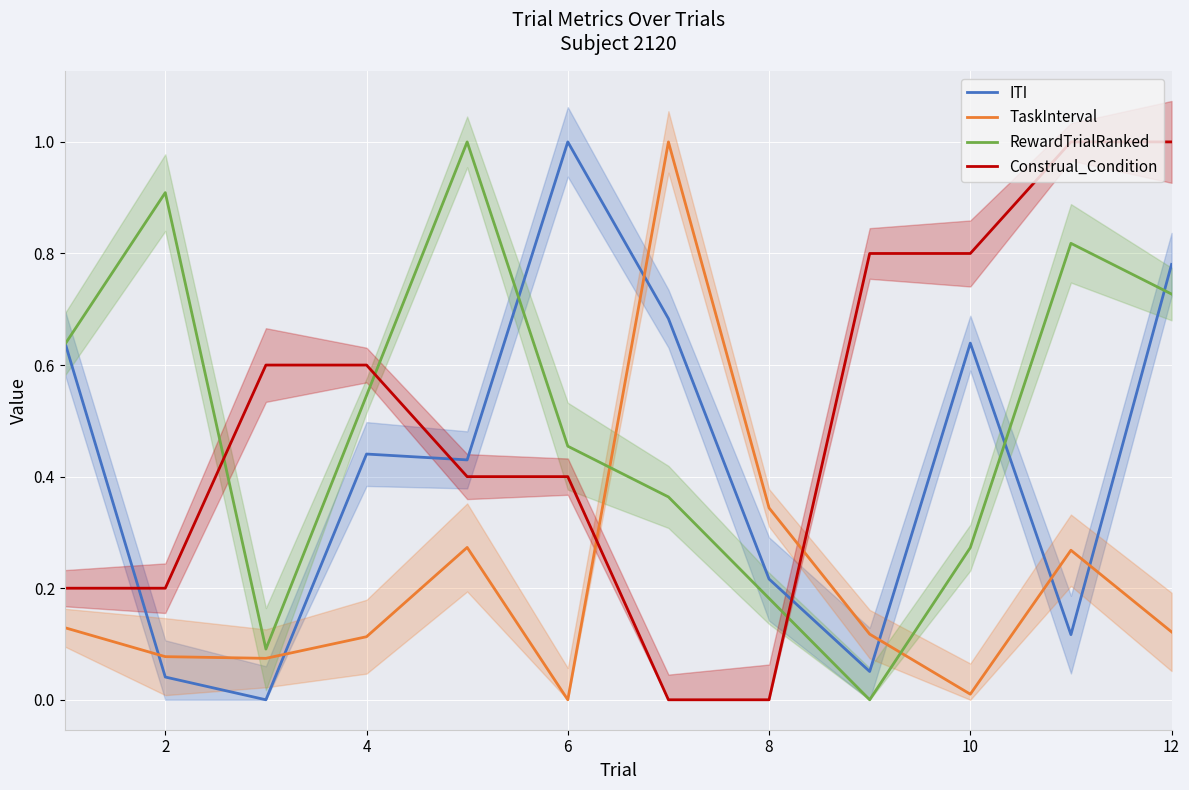

Which series has the largest range (max minus min)?

RewardTrialRanked